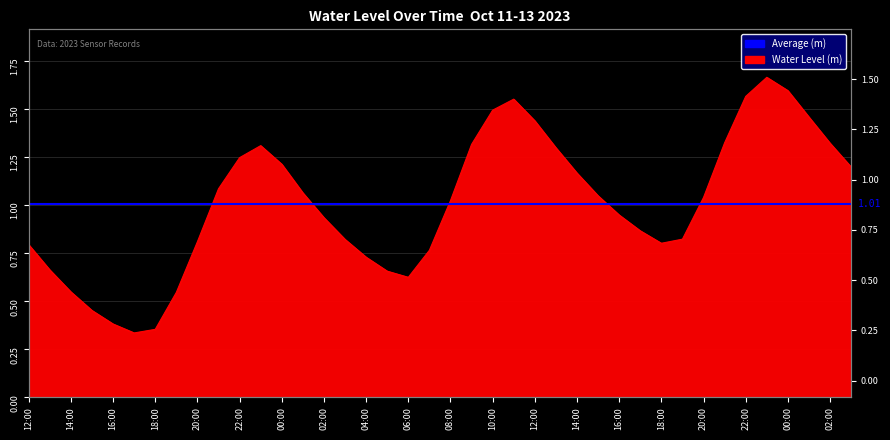

What is the sum of all values?

40.3